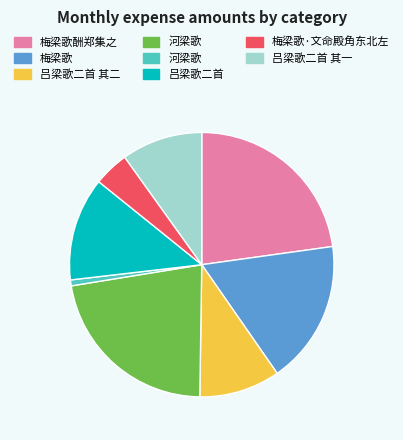

Is there a majority slice in this chart?

No